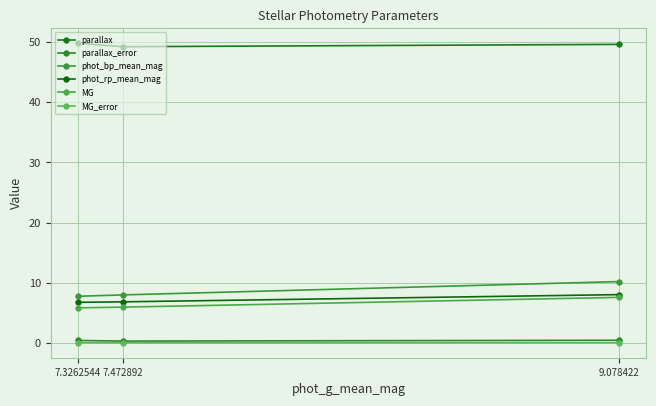

Which category has the highest value in the phot_bp_mean_mag series?

9.078422